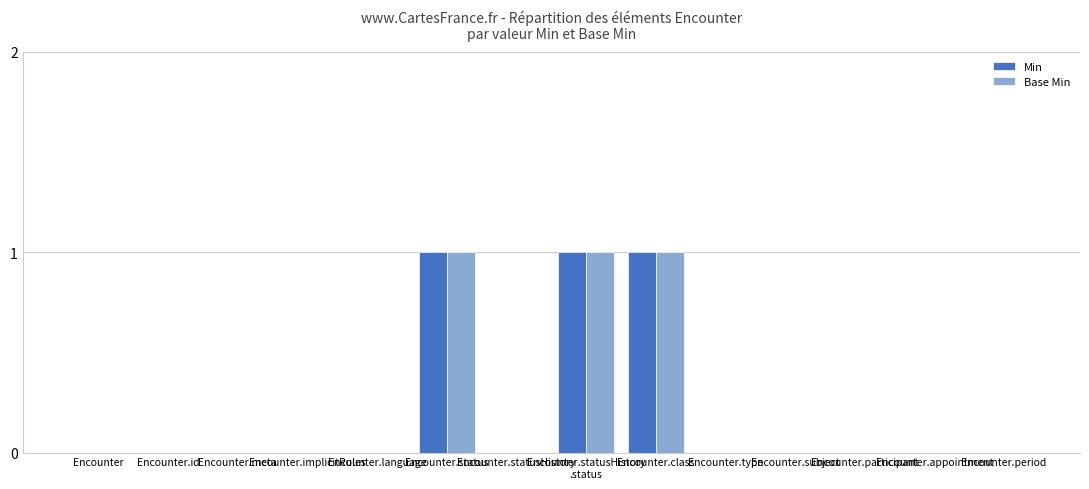

Are the bars grouped side by side (vs. stacked)?

Yes